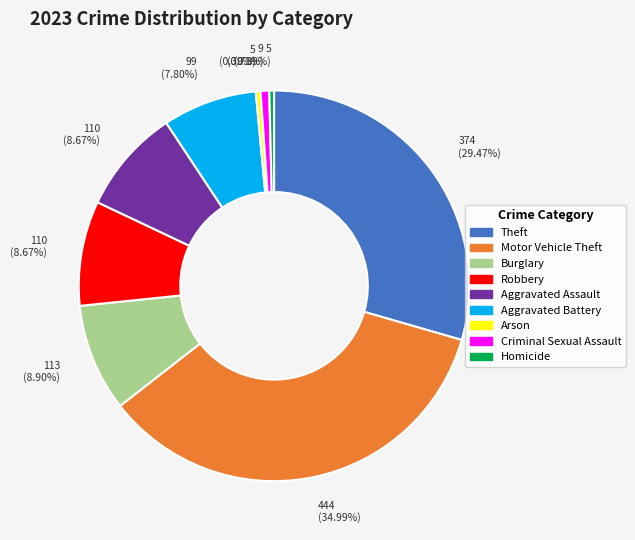

To the nearest percent, what is the combined percentage of Theft and Aggravated Assault?

38%